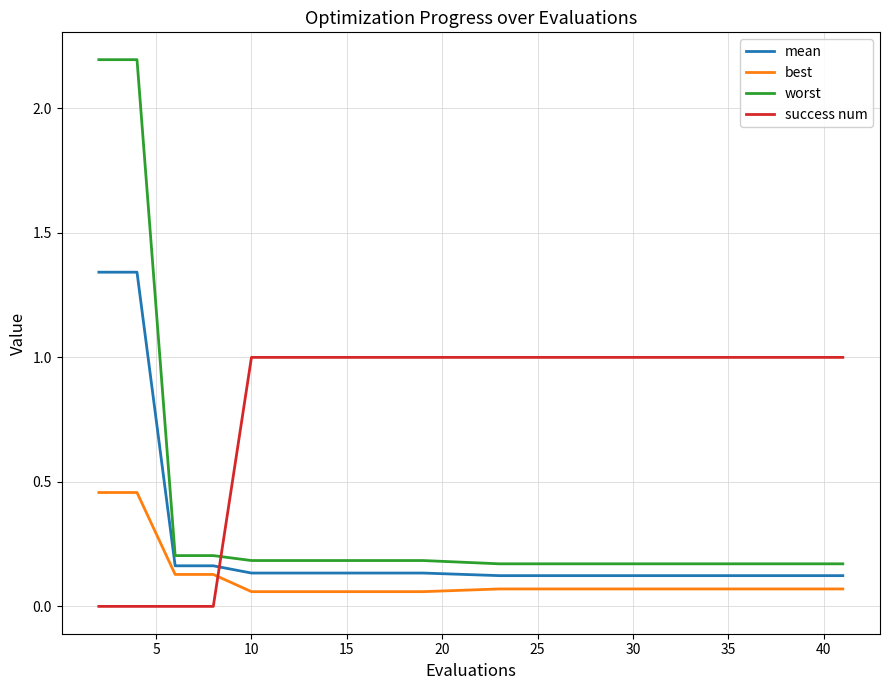

What is the sum of all success num values?

16.0